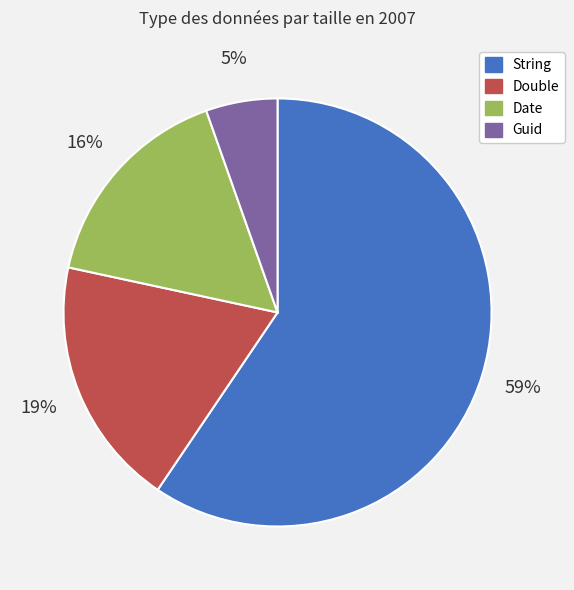

How many slices are in this pie chart?

4